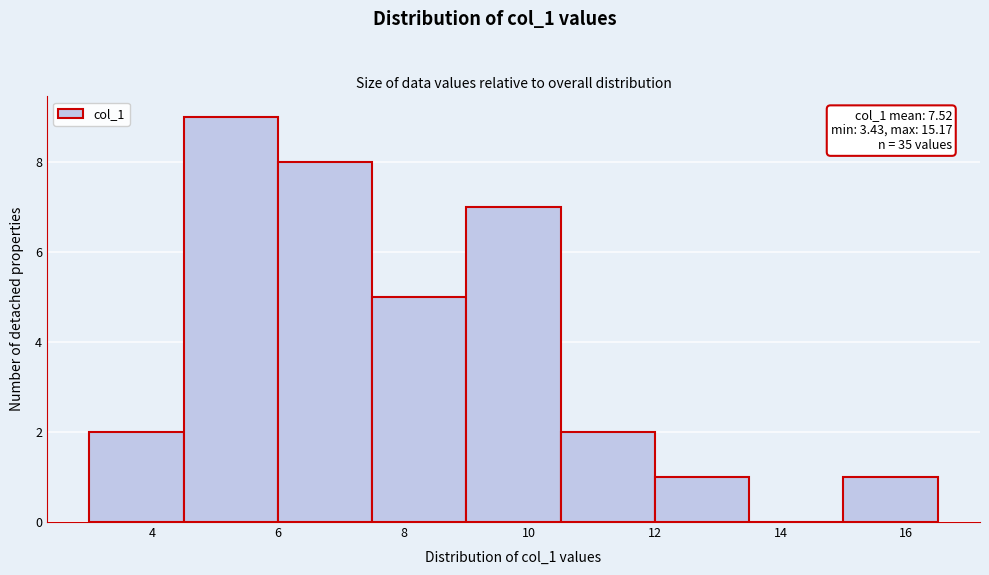

Over which range of the x-axis is the bar tallest?

4.5 to 6.0